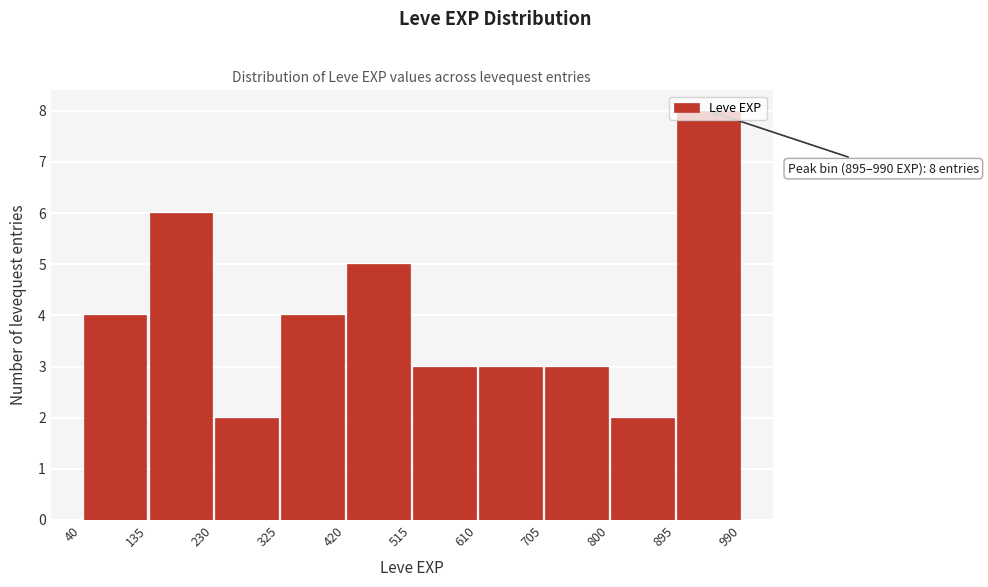

Which range on the x-axis has the tallest bar?

895 to 990